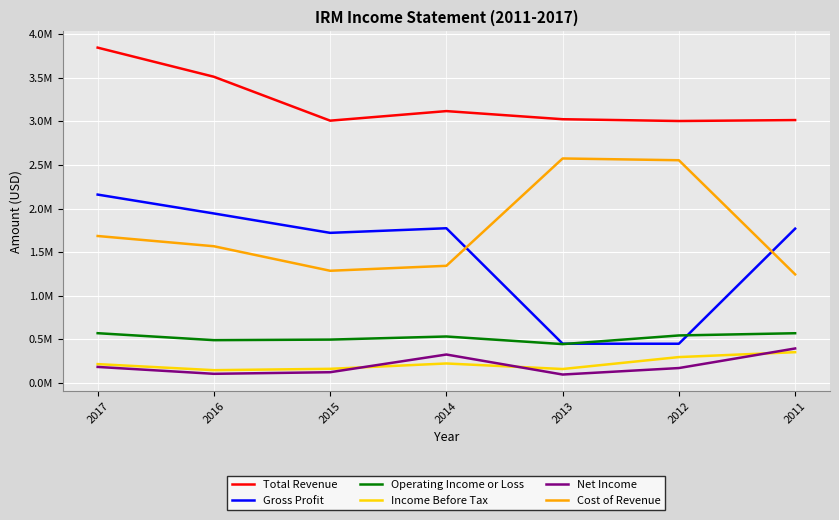

Between 2016 and 2017, which is larger?

2017